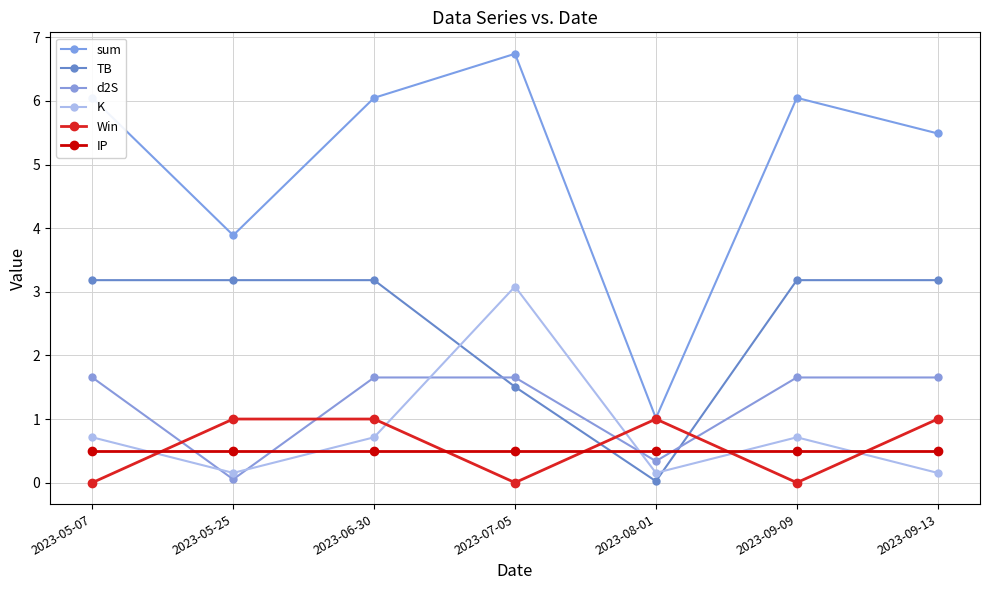

What is the minimum value for K?

0.2